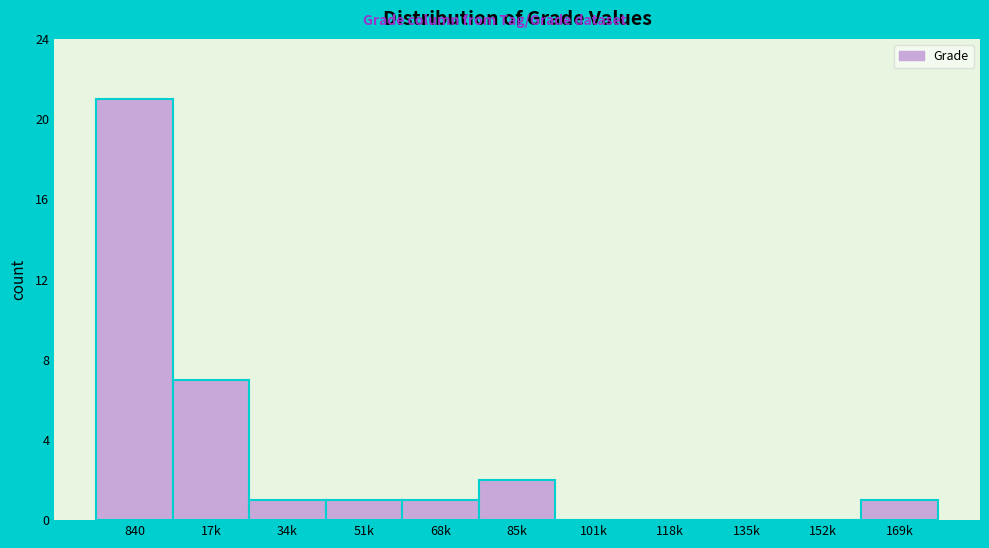

Reading left to right, extract all data points from this chart.

840=21	17k=7	34k=1	51k=1	68k=1	85k=2	101k=0	118k=0	135k=0	152k=0	169k=1